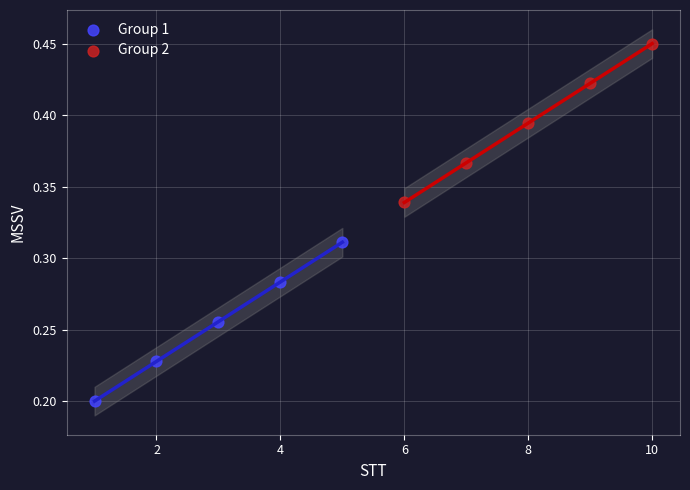

Which series reaches the maximum Y coordinate?

Group 2